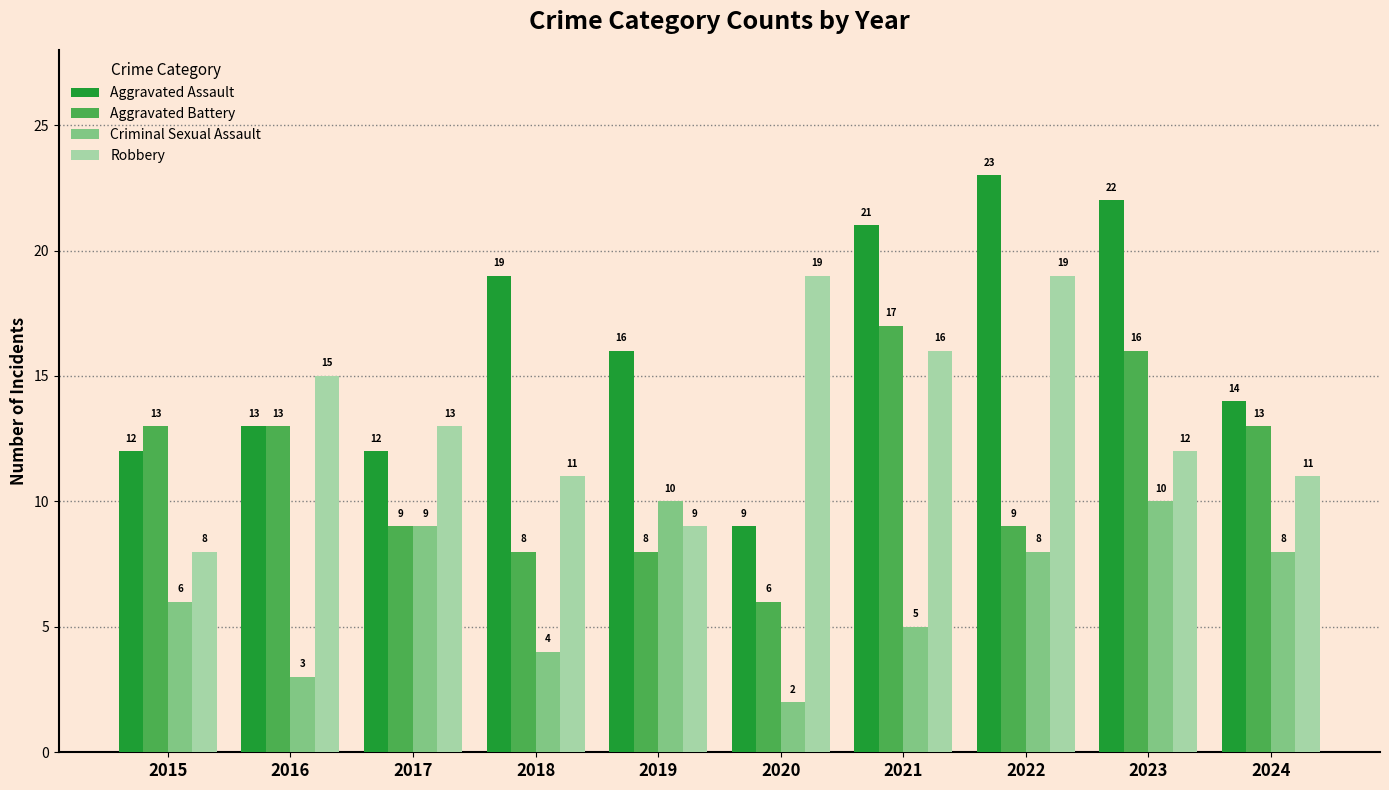

What value does the Criminal Sexual Assault series have at 2024?

8